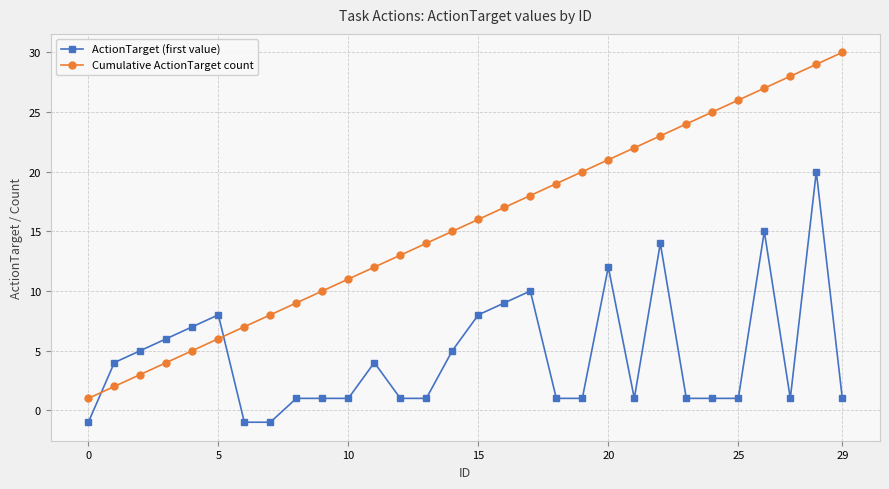

What is the sum of all ActionTarget (first value) values?

137